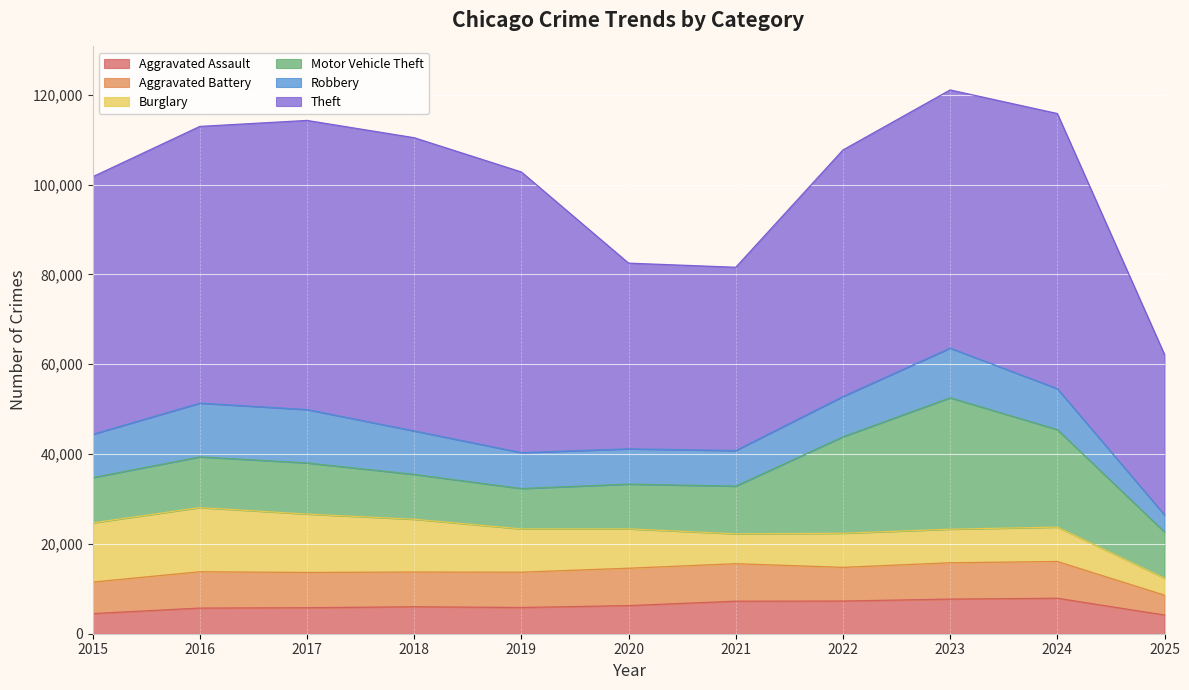

Where do Burglary and Aggravated Battery first cross each other?

2020 and 2021